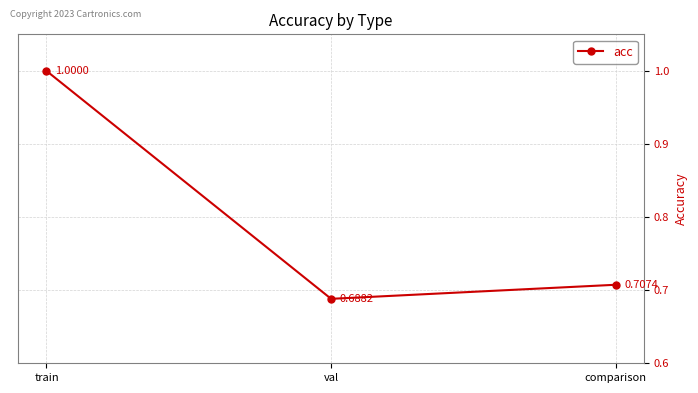

What is the label of the 3rd point from the left?

comparison